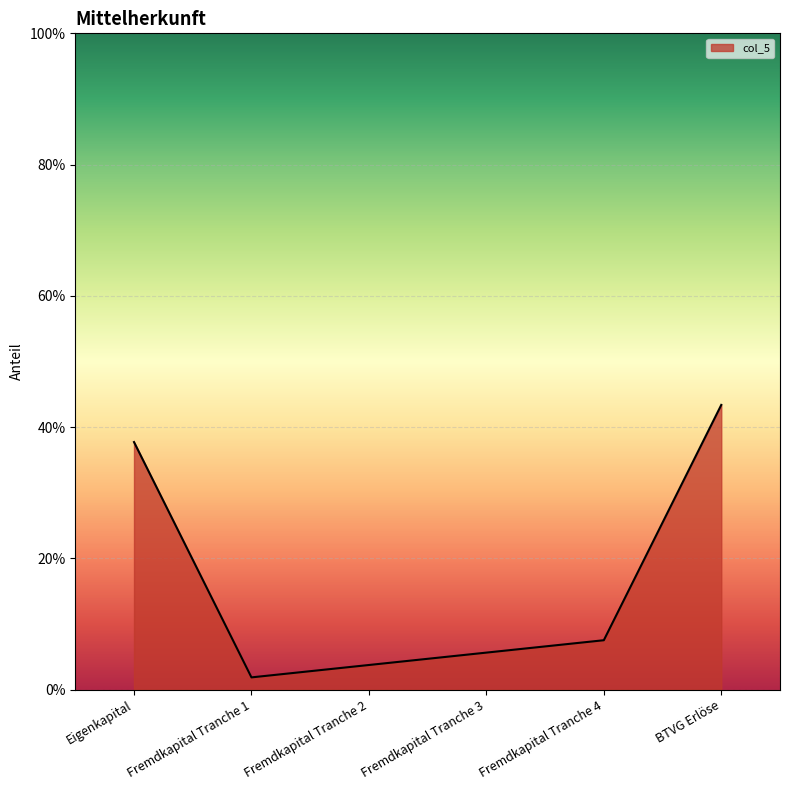

What is the difference between the second highest and minimum values?

0.4